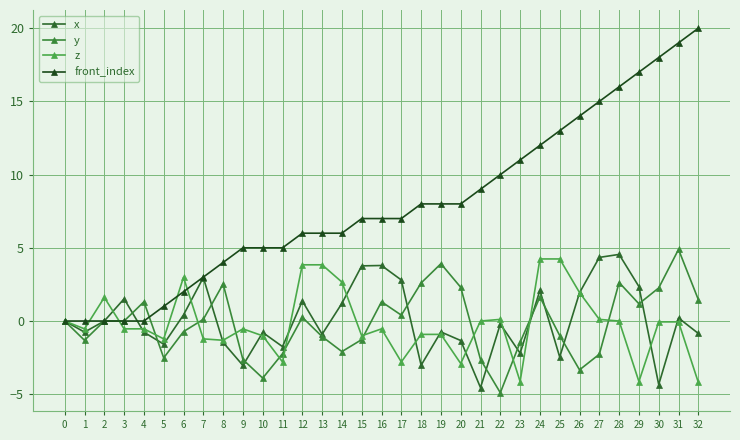

What is the difference between the highest and lowest values at 3?

2.1